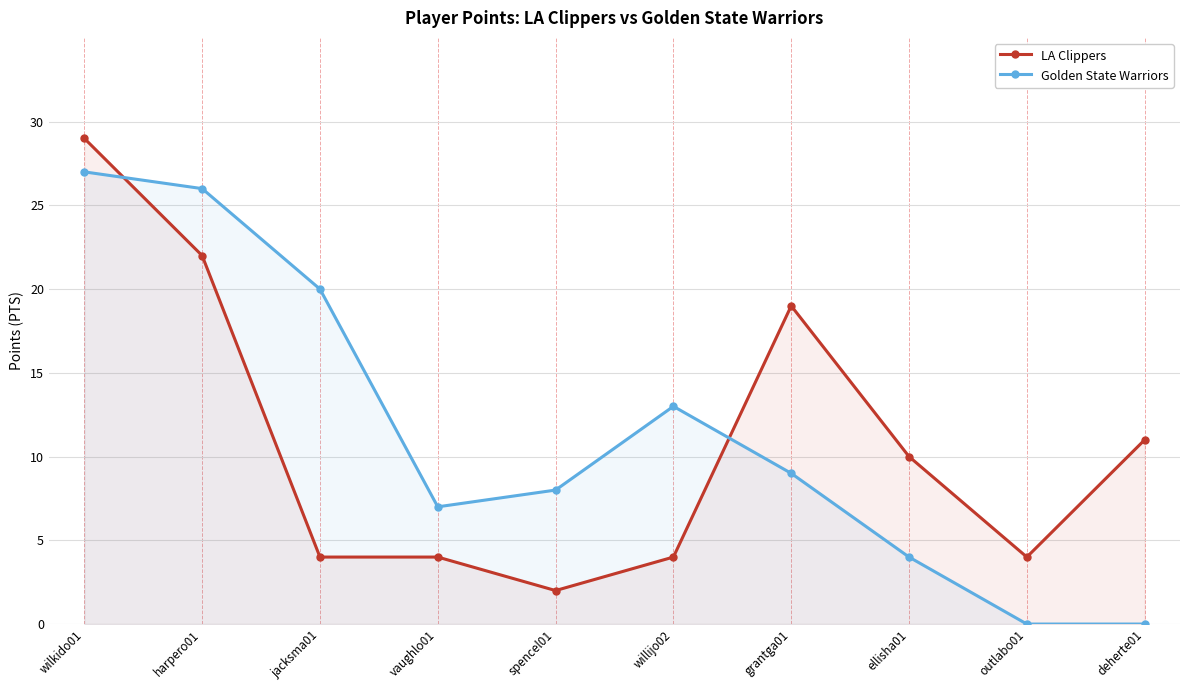

Rank the series at grantga01 from lowest to highest value.

Golden State Warriors, LA Clippers